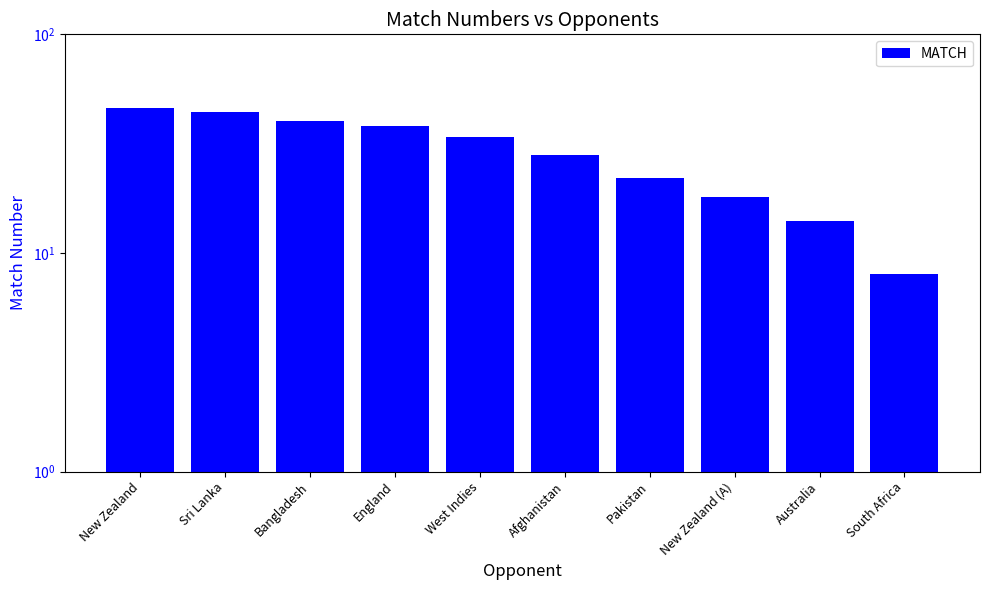

How many bars are there in total?

10